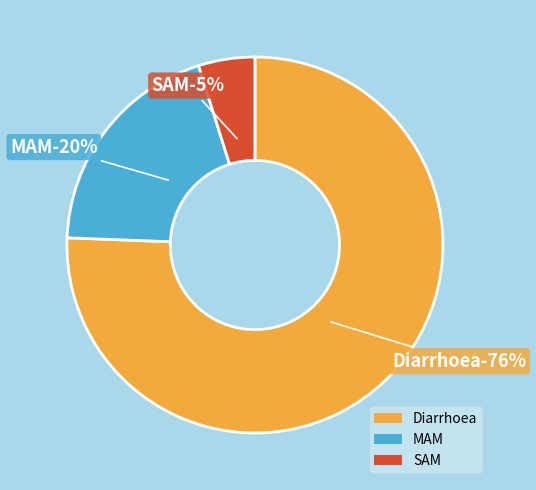

Which category accounts for the majority?

Diarrhoea